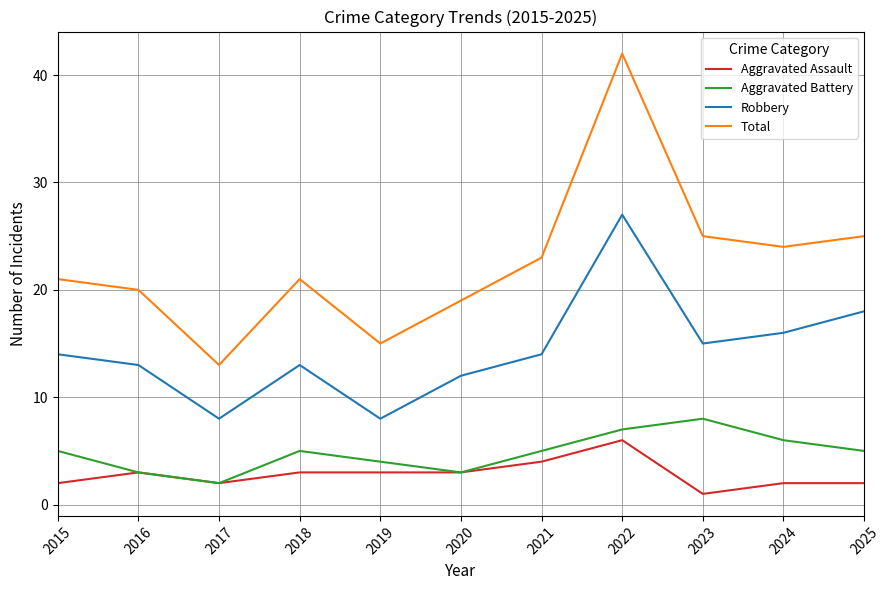

How many values in the Robbery series are below 14?

5